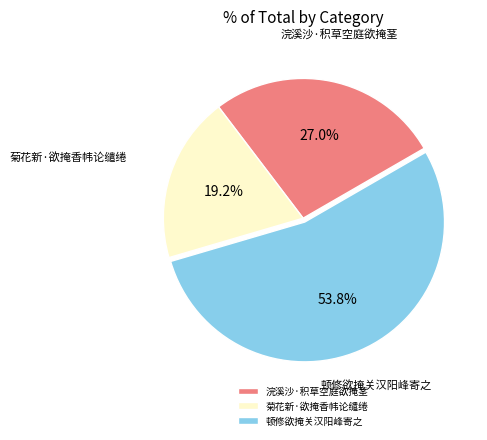

Between 顿修欲掩关汉阳峰寄之 and 菊花新·欲掩香帏论缱绻, which is larger?

顿修欲掩关汉阳峰寄之